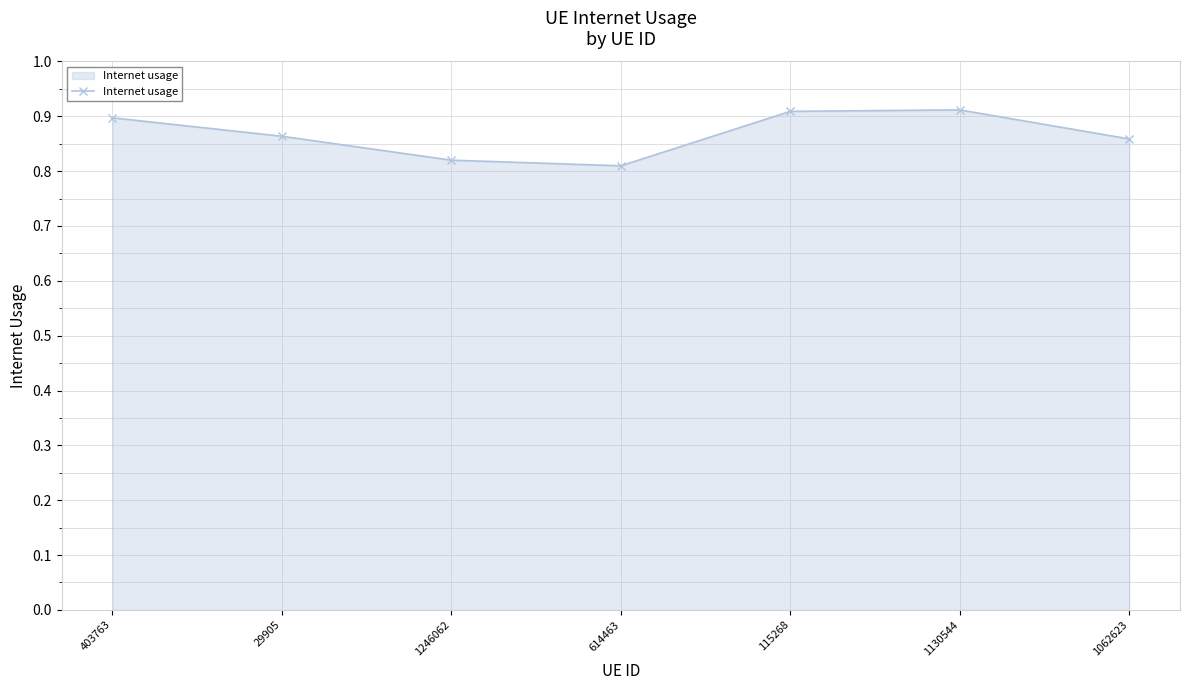

The value at 1130544 is 0.2. True or false?

False